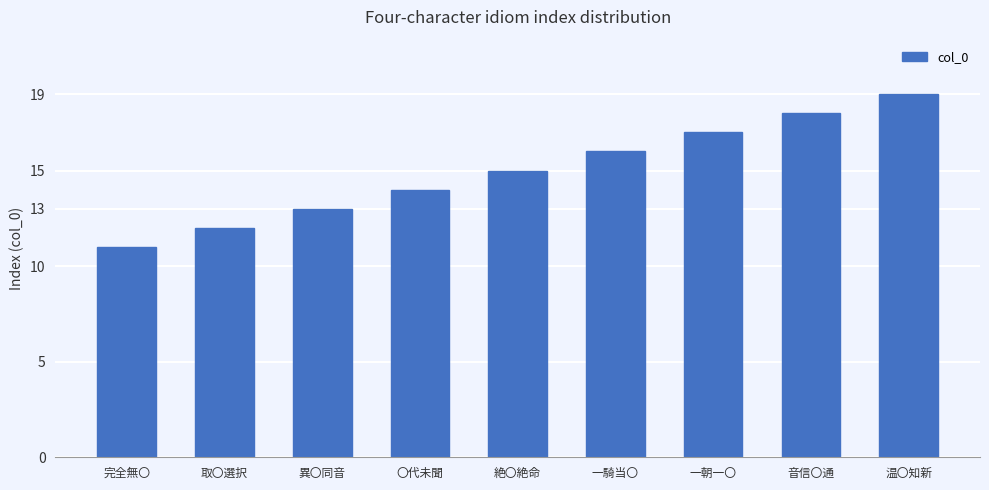

At which category does the chart reach its minimum across all series?

完全無〇